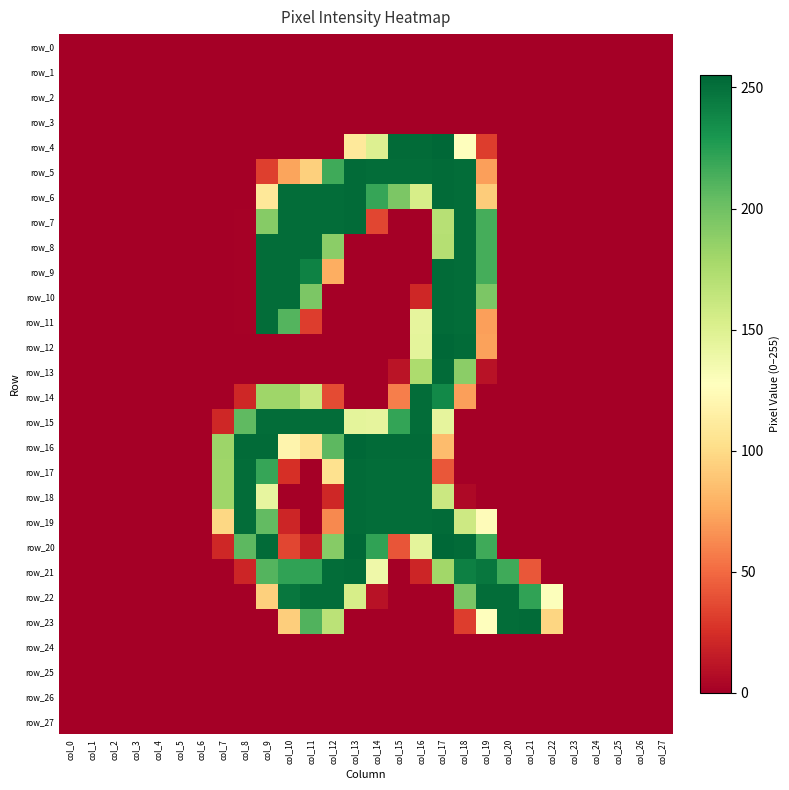

At which category is the sum across all series the highest?

col_17